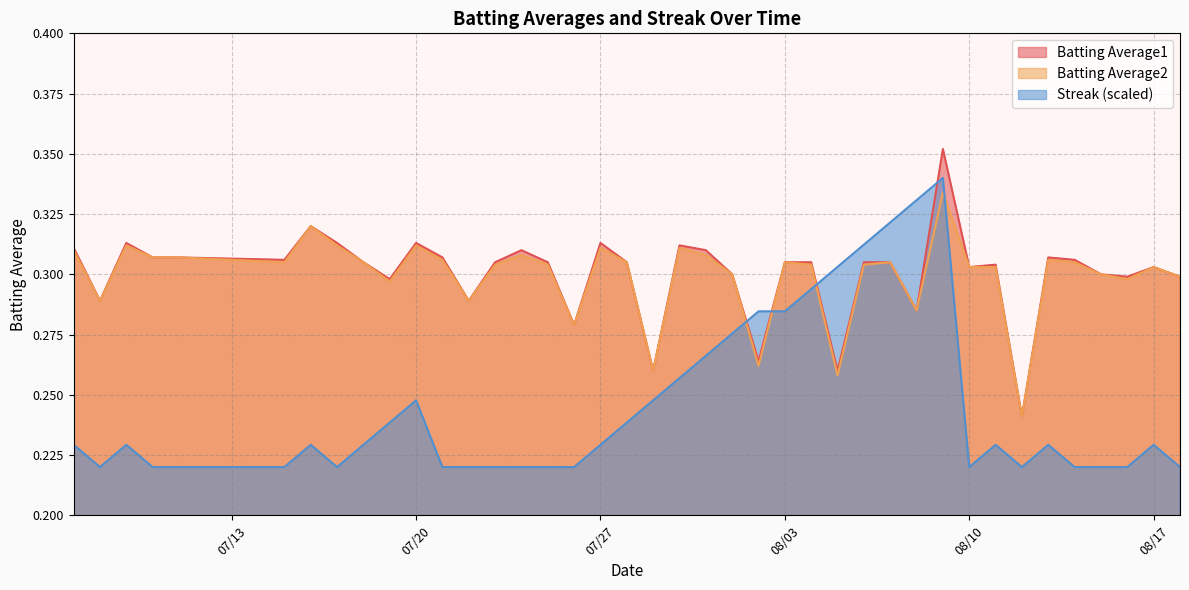

How many times do Streak and Batting Average2 cross each other?

4